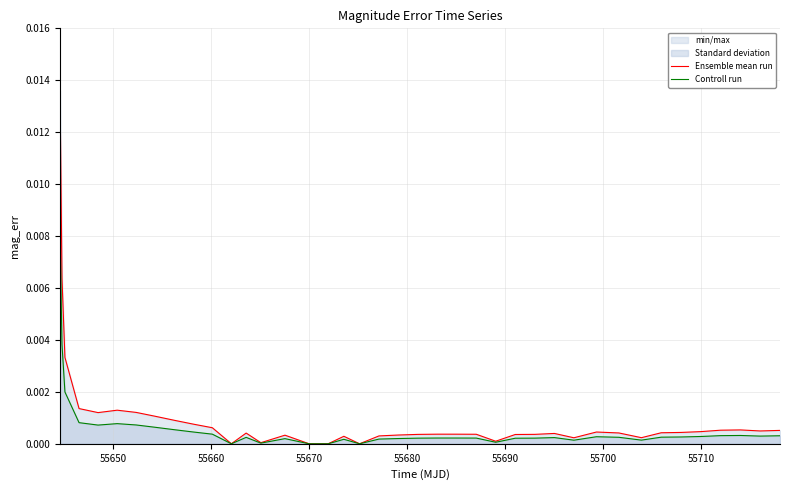

In Ensemble mean run, how many points are higher than both neighbors (excluding endpoints)?

8